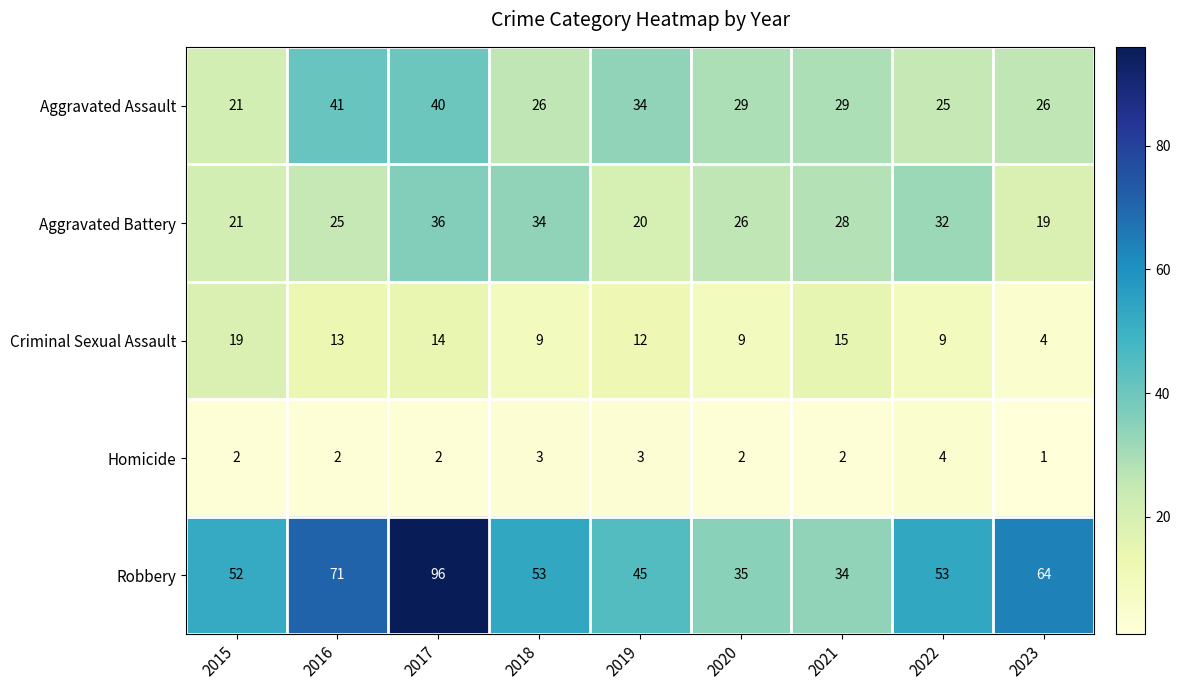

What value does the Robbery series have at 2015, to the nearest 5?

50